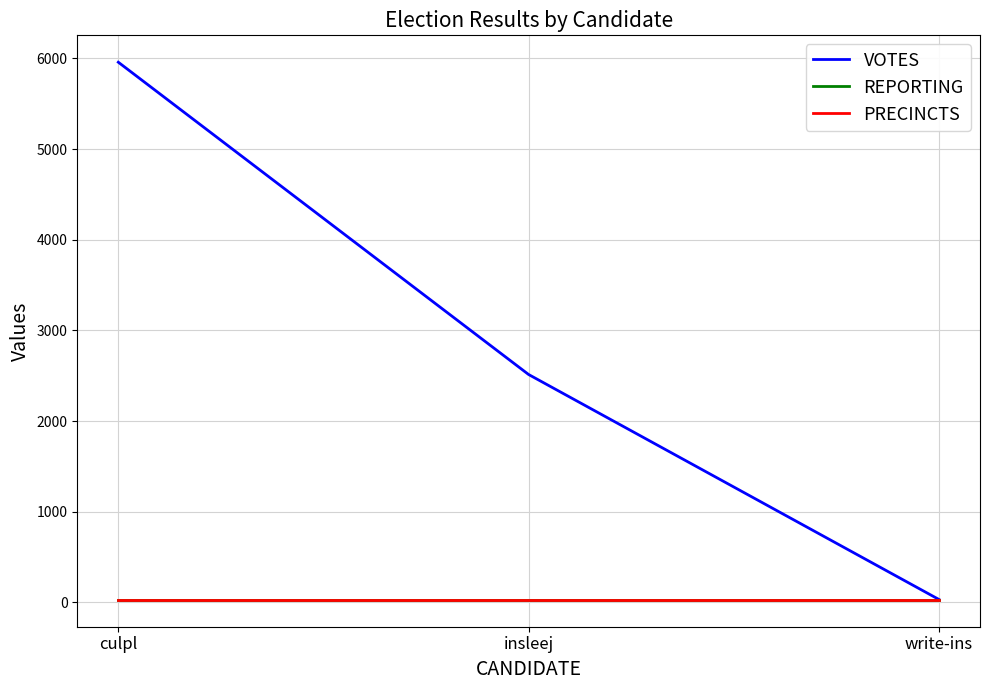

Reading right to left, list all the values displayed in this chart.

VOTES: 31	2513	5959
REPORTING: 27	27	27
PRECINCTS: 27	27	27